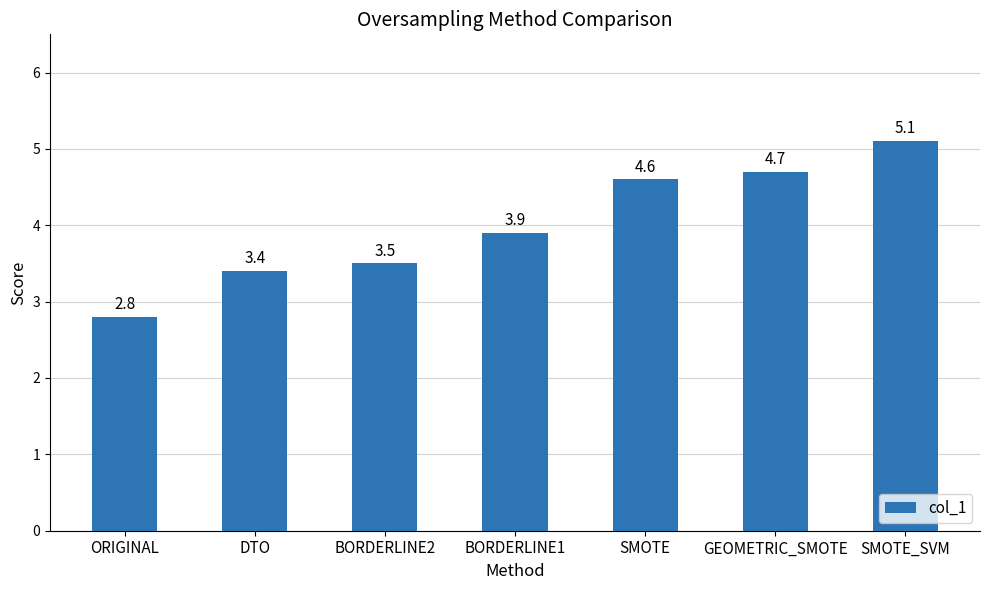

At which label does the data first exceed 3?

DTO